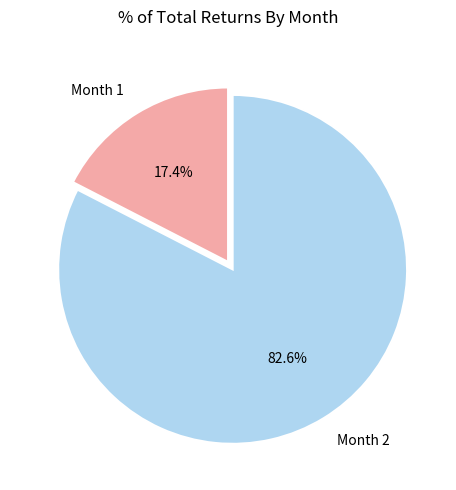

True or false: Month 1 accounts for 29% of the total.

False